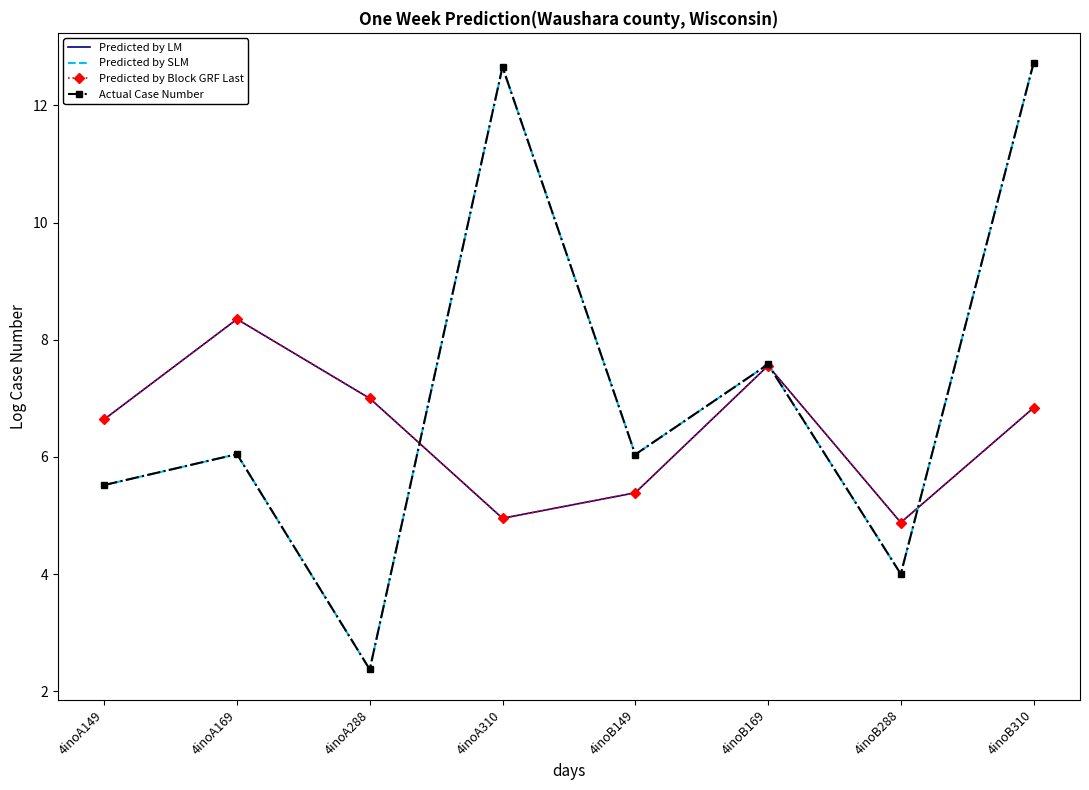

How many data points in Predicted by LM are above 6?

5